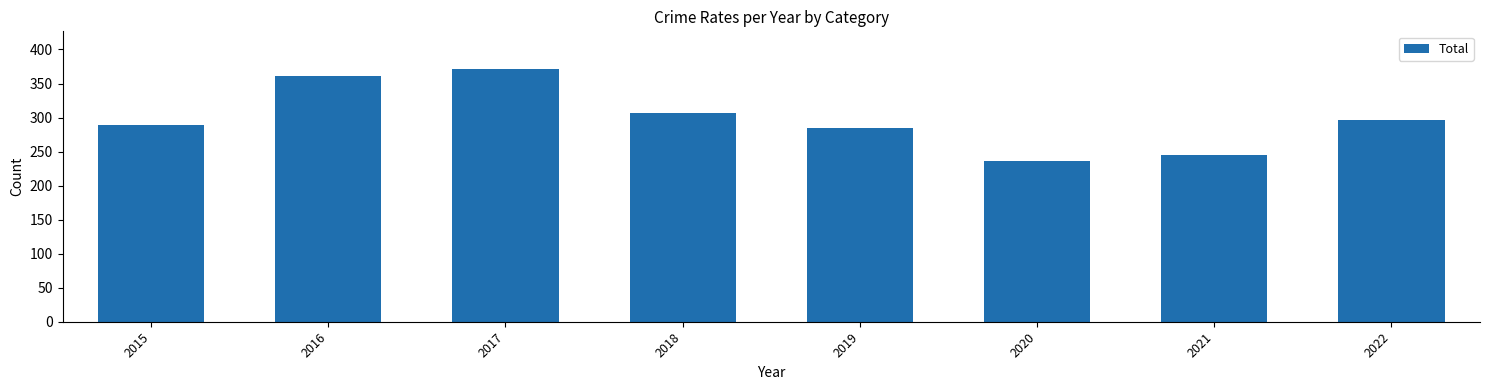

The value at 2016 is 361. True or false?

True